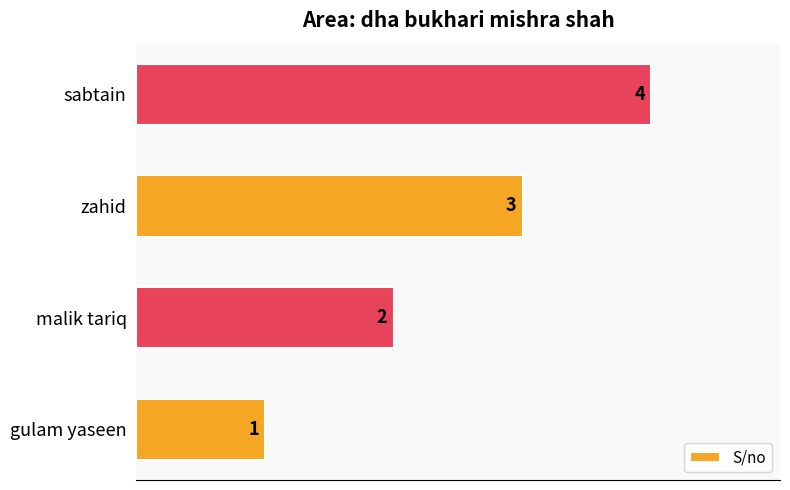

How many bars are there in total?

4